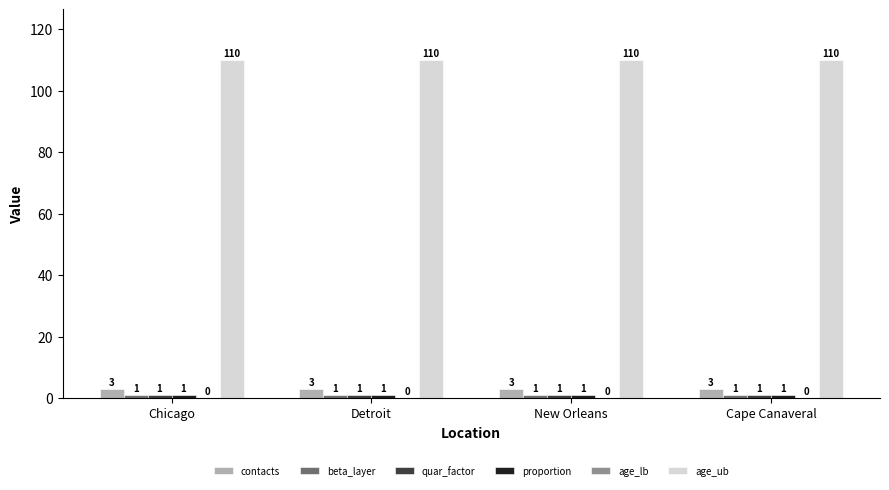

The value of age_ub at Cape Canaveral is 52. True or false?

False